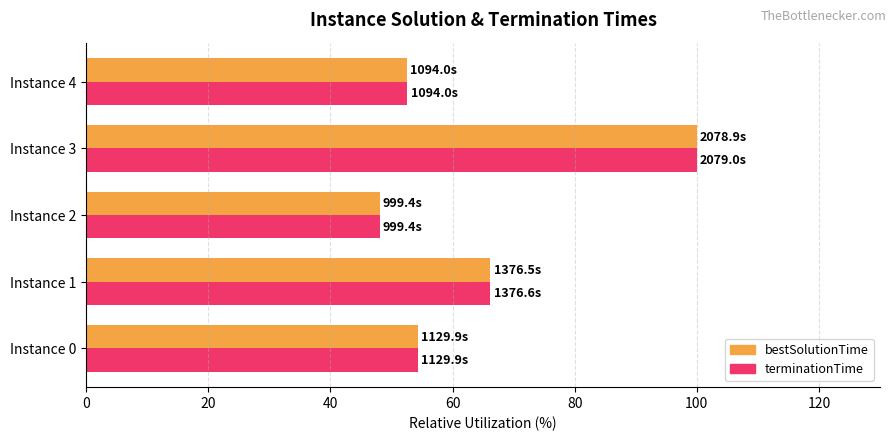

Which category has the lowest value across all series?

Instance 2